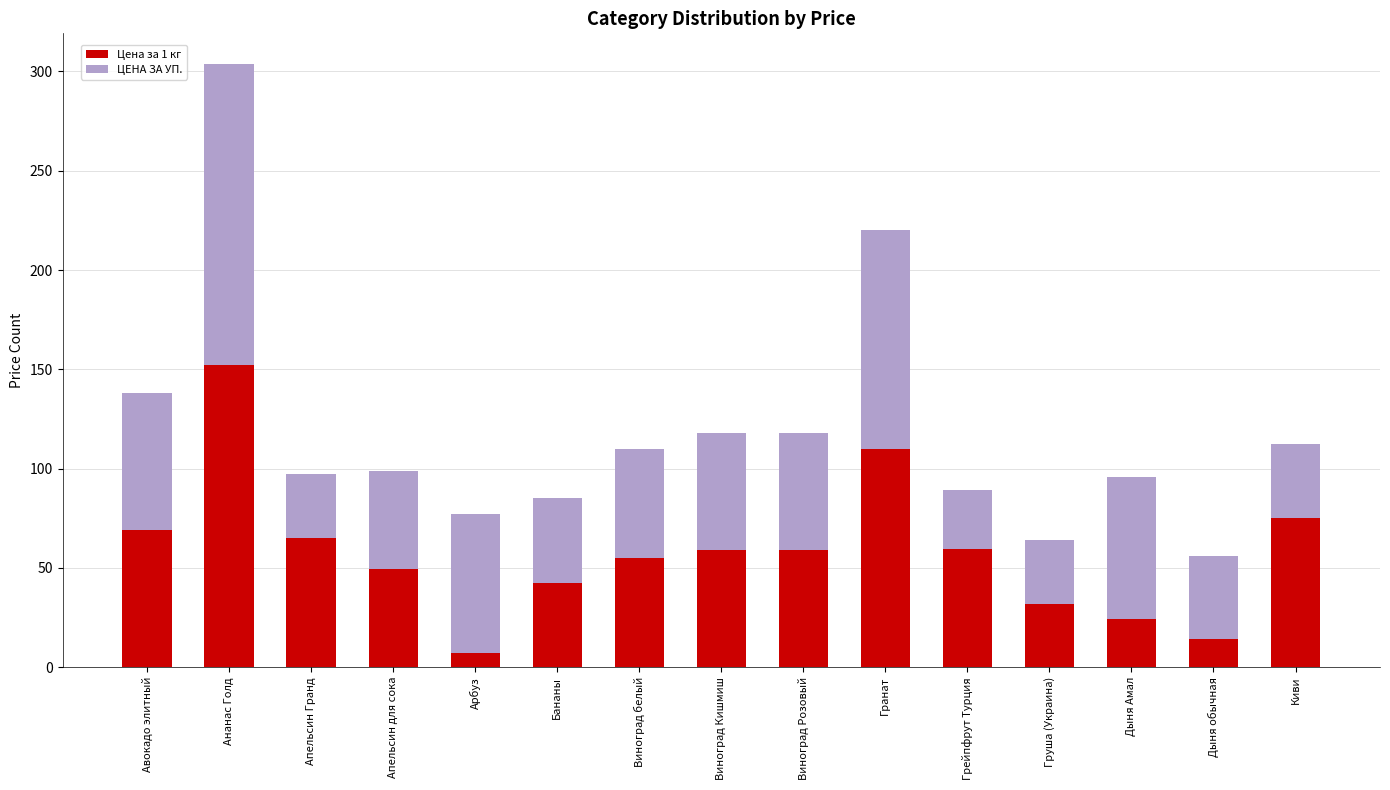

Which category has the lowest value in the Цена за 1 кг series?

Арбуз